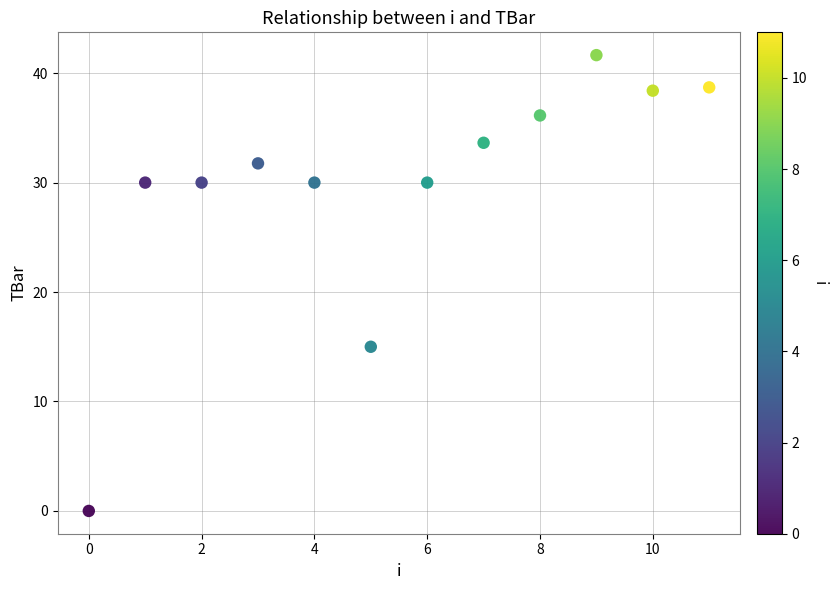

What Y value in the scatter plot is closest to 20?

15.0